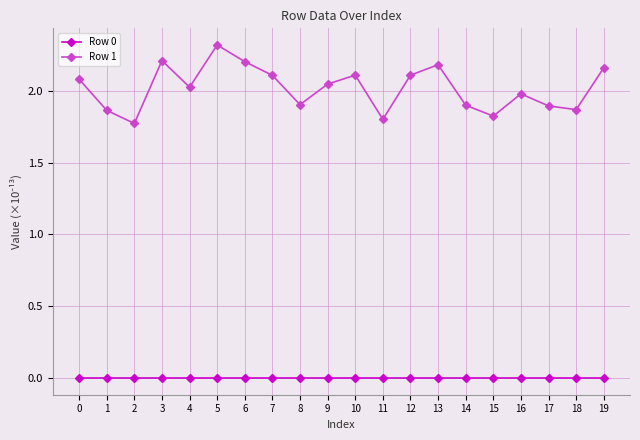

At 13, list the series in order from smallest to largest.

Row 0, Row 1